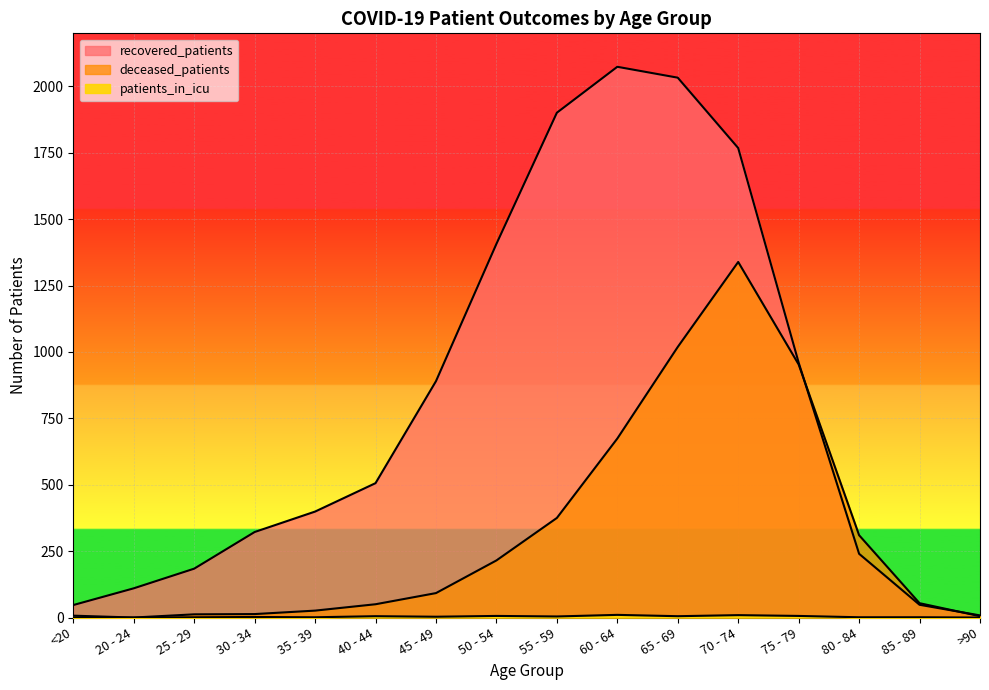

Reading left to right, what are all the values shown in this chart?

recovered_patients: <20=47	20 - 24=110	25 - 29=184	30 - 34=322	35 - 39=399	40 - 44=506	45 - 49=890	50 - 54=1407	55 - 59=1901	60 - 64=2074	65 - 69=2033	70 - 74=1768	75 - 79=960	80 - 84=240	85 - 89=48	>90=8
deceased_patients: <20=7	20 - 24=0	25 - 29=12	30 - 34=13	35 - 39=26	40 - 44=50	45 - 49=92	50 - 54=215	55 - 59=375	60 - 64=674	65 - 69=1019	70 - 74=1339	75 - 79=953	80 - 84=310	85 - 89=54	>90=5
patients_in_icu: <20=0	20 - 24=0	25 - 29=1	30 - 34=2	35 - 39=1	40 - 44=5	45 - 49=3	50 - 54=6	55 - 59=4	60 - 64=10	65 - 69=5	70 - 74=9	75 - 79=6	80 - 84=1	85 - 89=1	>90=0